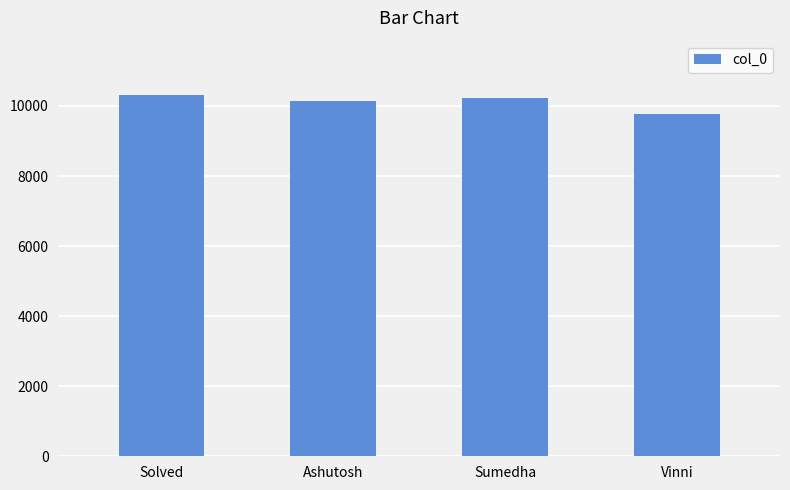

Approximately how many times larger is the value at Sumedha compared to Vinni?

1.0